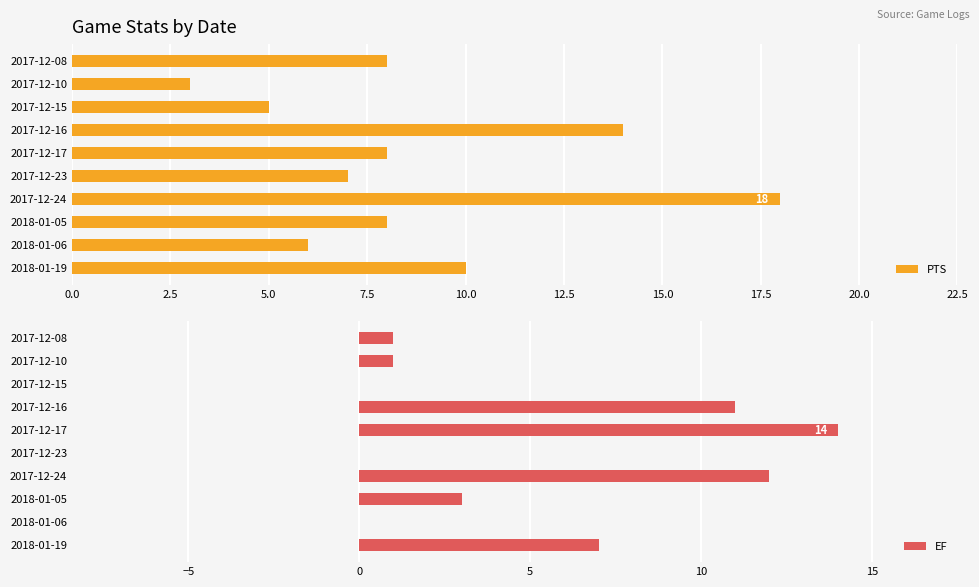

What is the highest value of the PTS series?

18